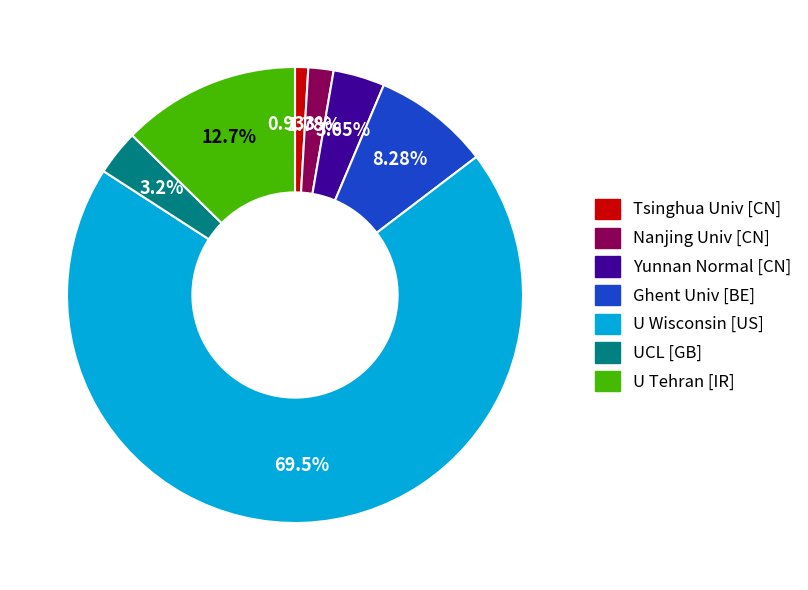

What is the smallest slice in the pie chart?

Tsinghua Univ [CN]